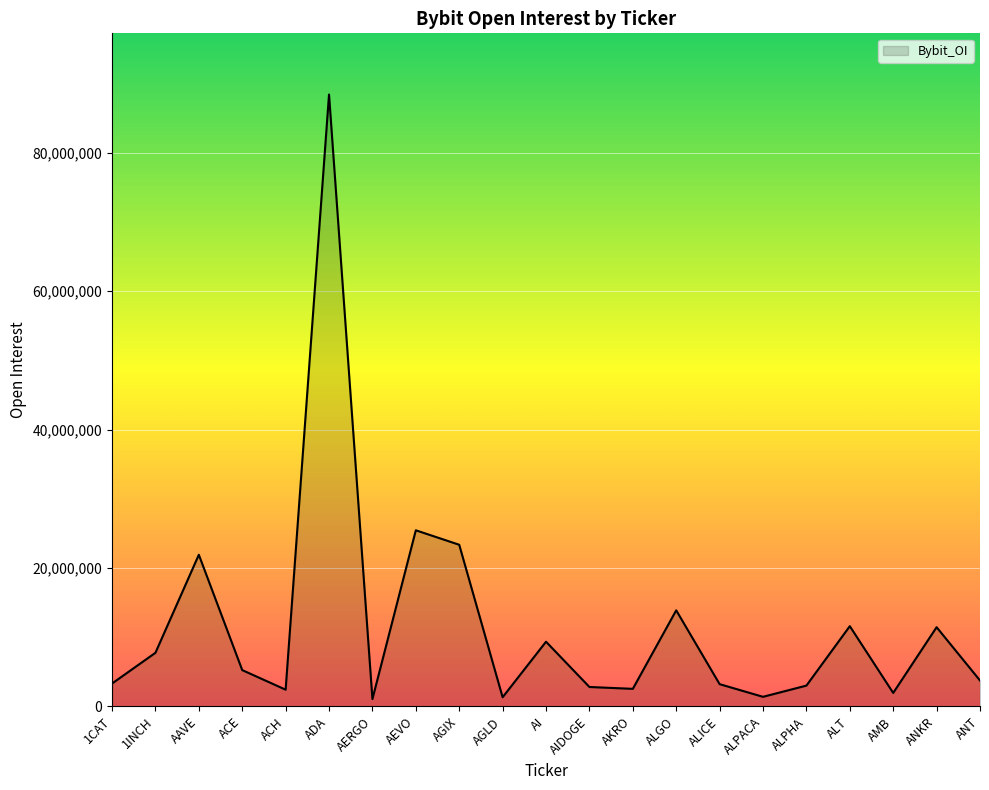

Between ACE and AAVE, which is larger?

AAVE